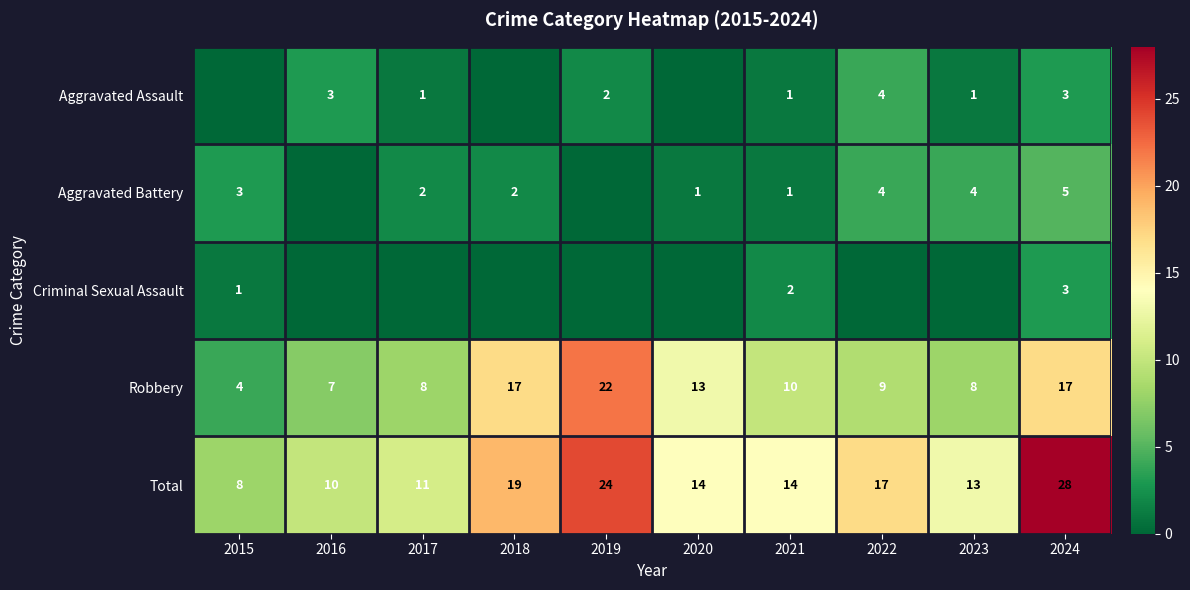

What is the lowest value of the Robbery series?

4